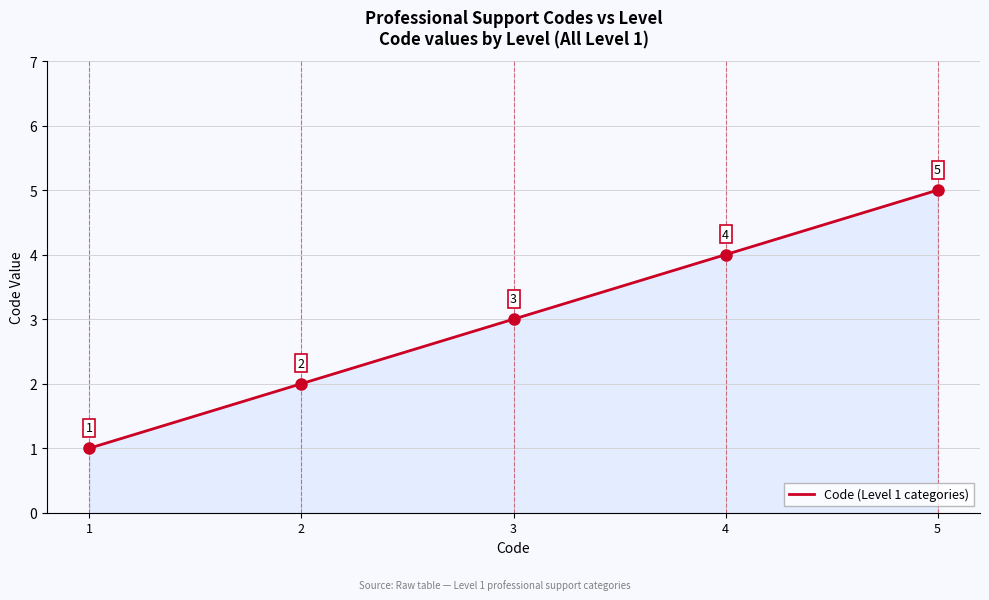

How many lines are shown in the chart?

1